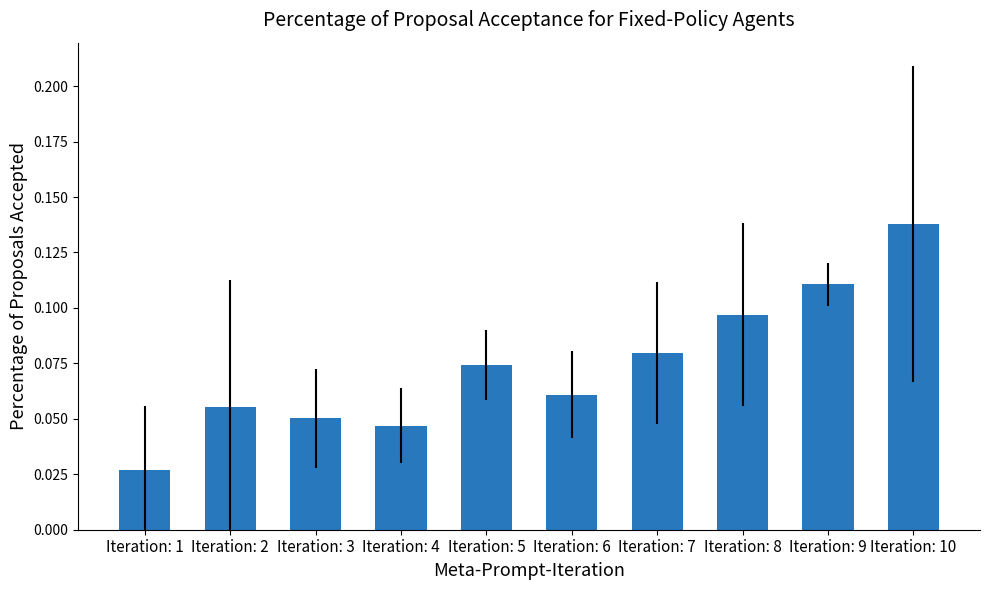

What is the sum of all values?

0.7